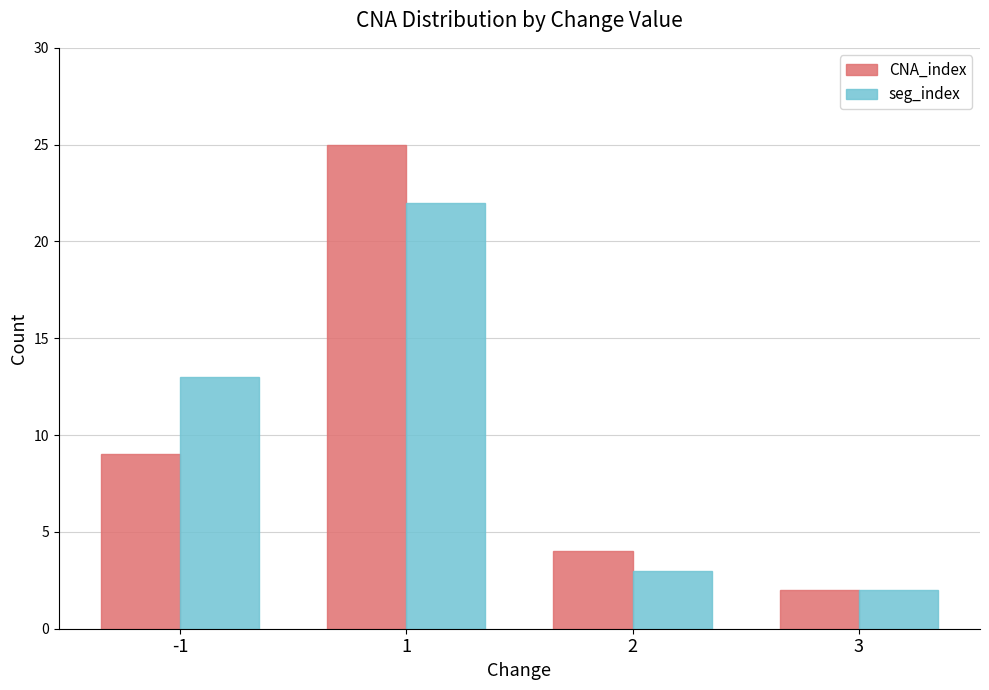

What are all the series names shown in the legend?

CNA_index, seg_index